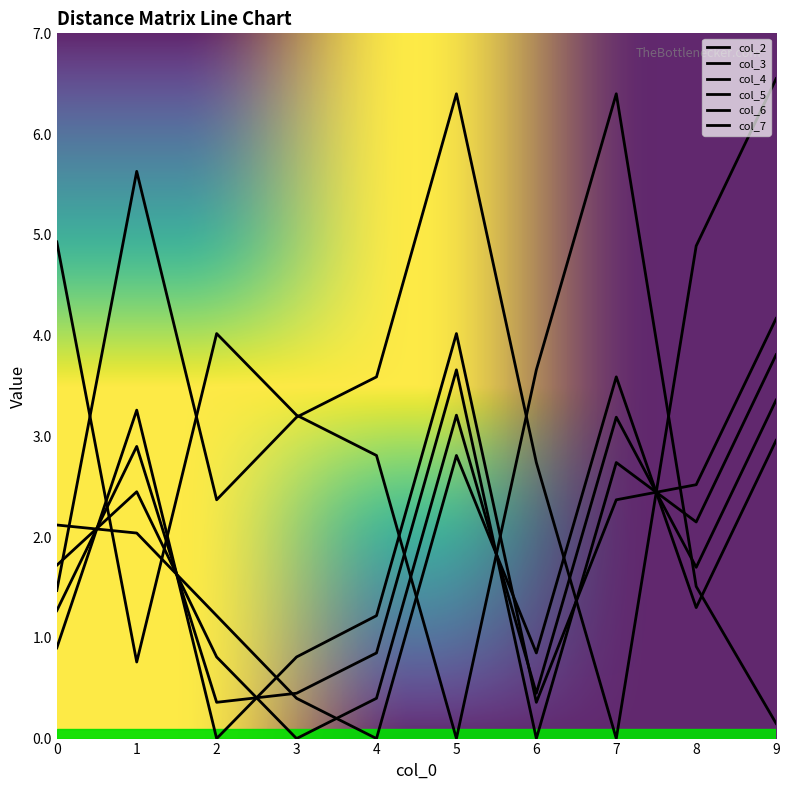

Does the chart display data point markers on the line(s)?

No